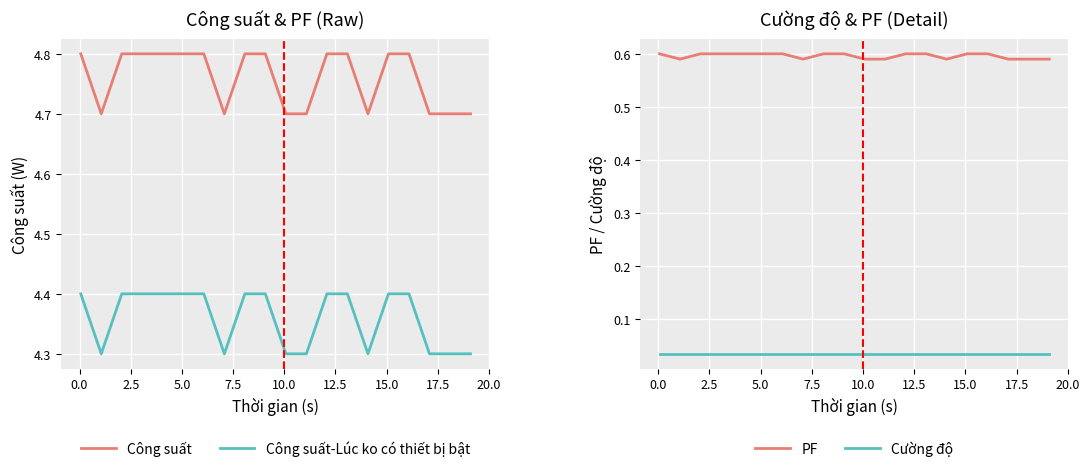

True or false: Công suất and Công suất-Lúc ko có thiết bị bật intersect in this chart.

False